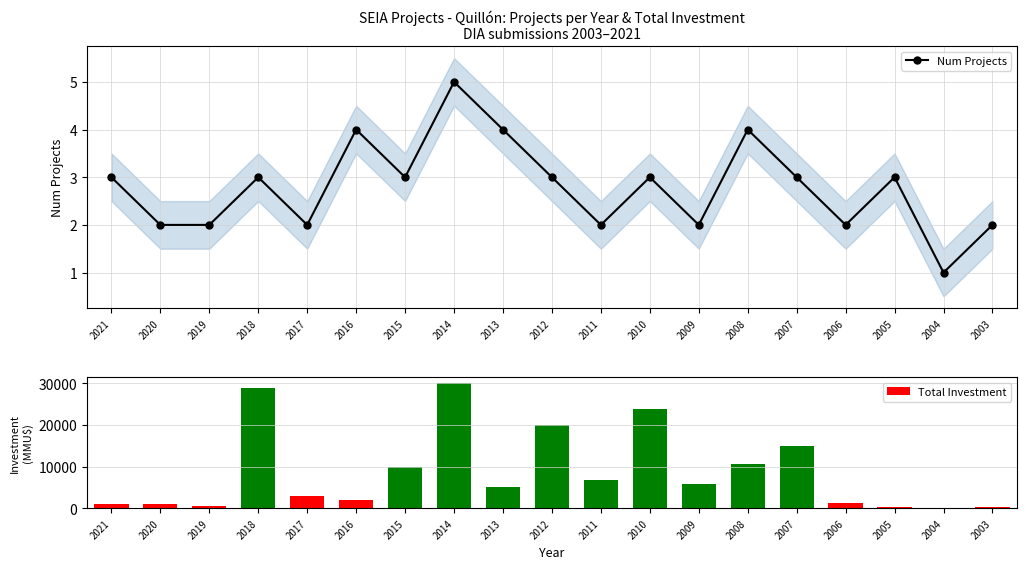

What is the value of the Total Investment bar at the 2nd from the left?

1060